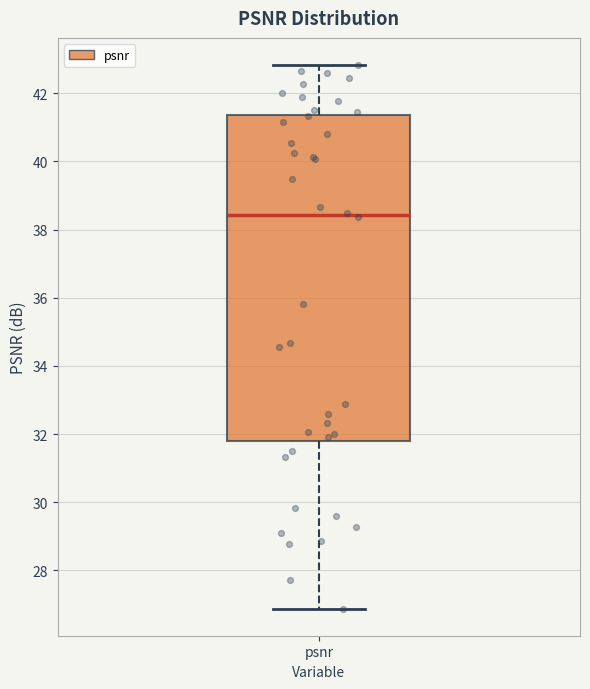

Transcribe this box plot: give where the median line is, the range the box spans, and where the two whiskers end, as read against the y-axis. The values are not printed on the chart, so give them approximately, as read against the axis.

median 38.4, box 31.8 to 41.4, whiskers 26.8 to 42.8